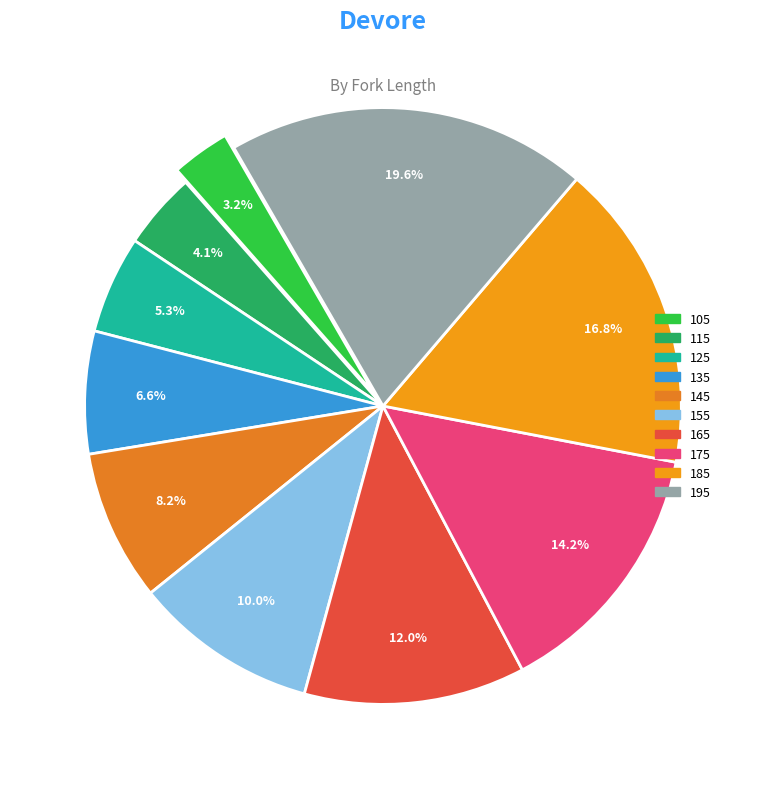

To the nearest percent, what is the difference between the largest and smallest slice percentages?

16%